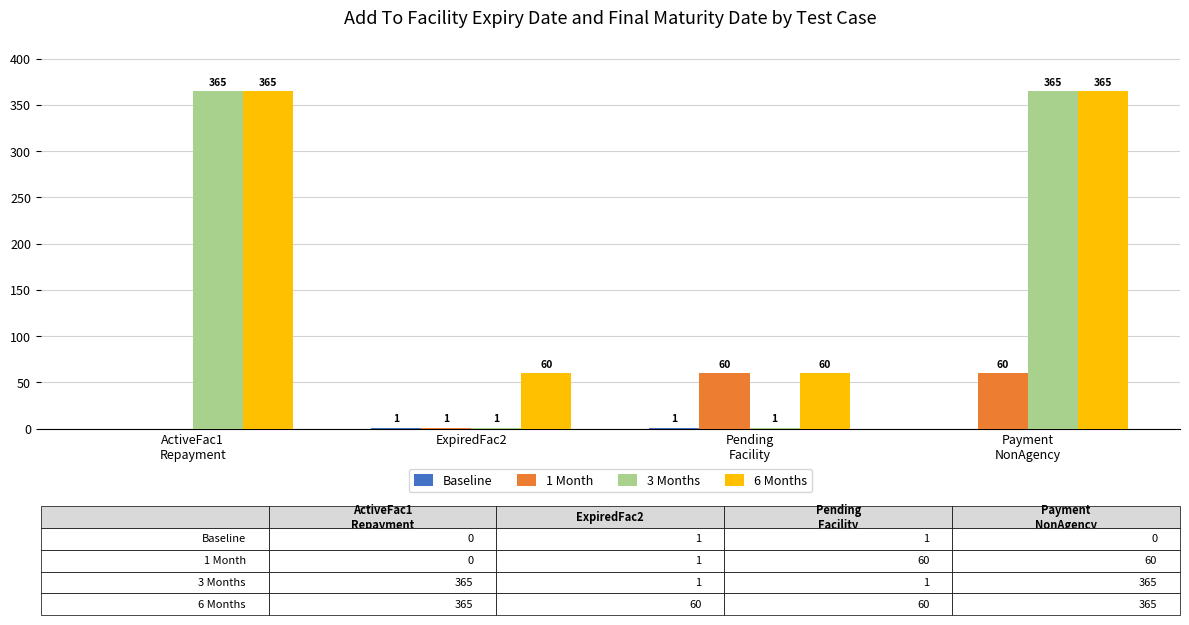

Which series has the largest total across all categories?

6 Months